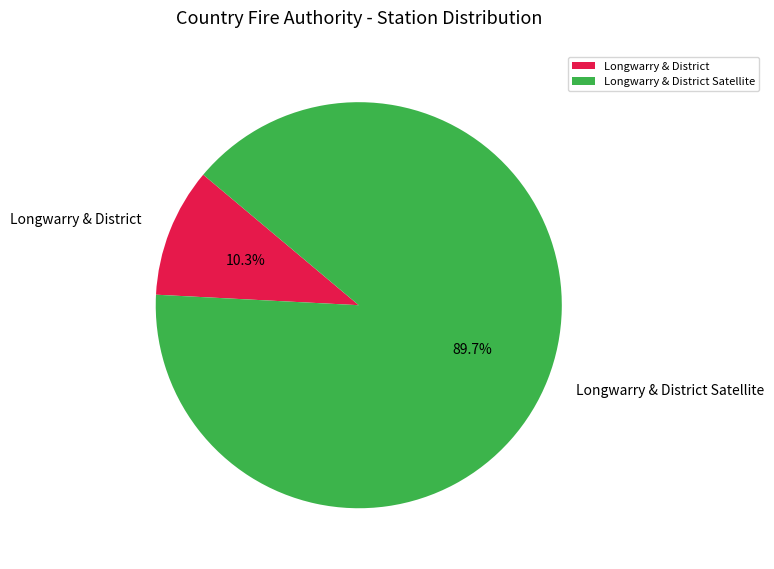

What percentage is NOT represented by Longwarry & District Satellite?

10.3%